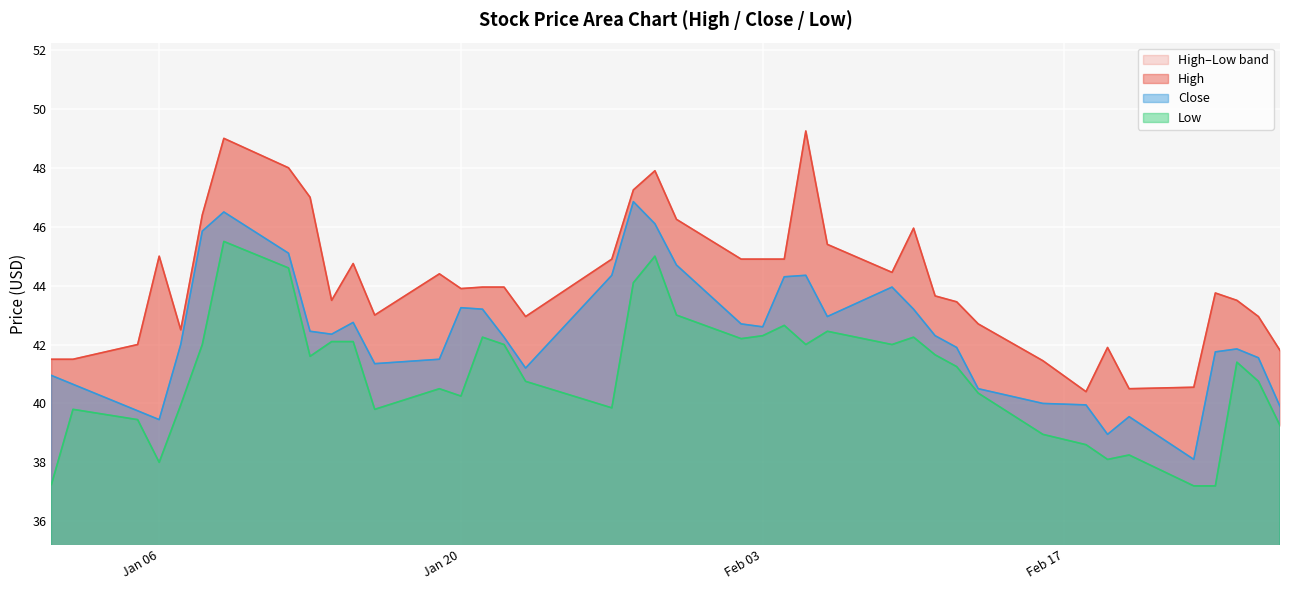

True or false: Close has more than 0 interior local peaks.

True